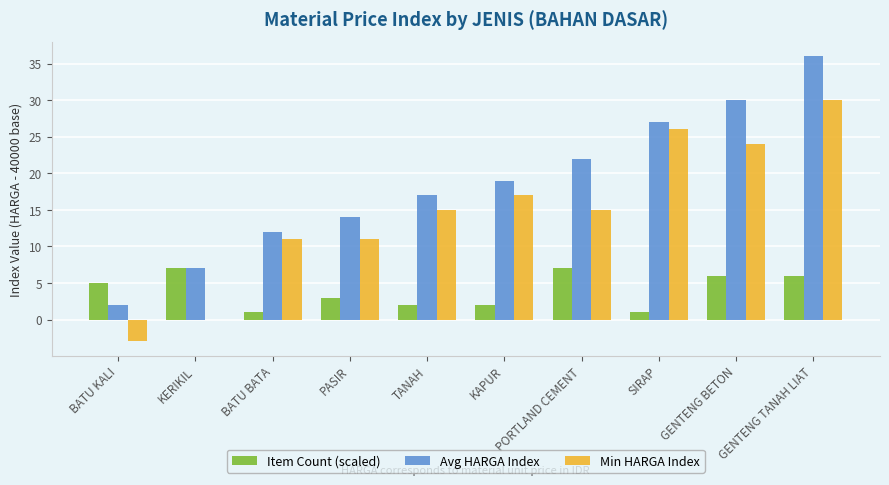

What is the maximum value shown in the chart?

36